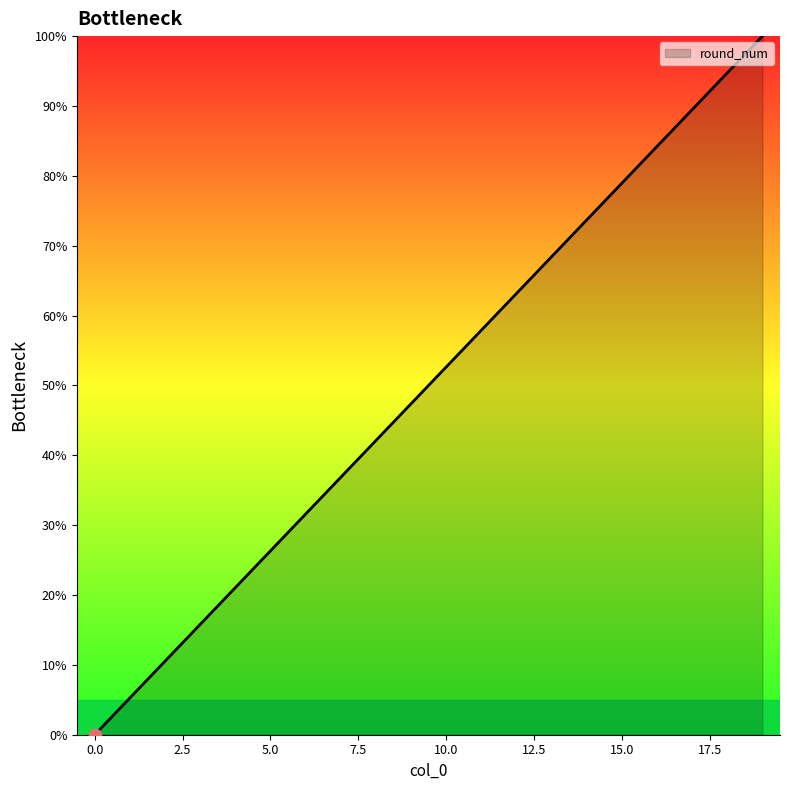

What is the maximum value shown in the chart?

100.0